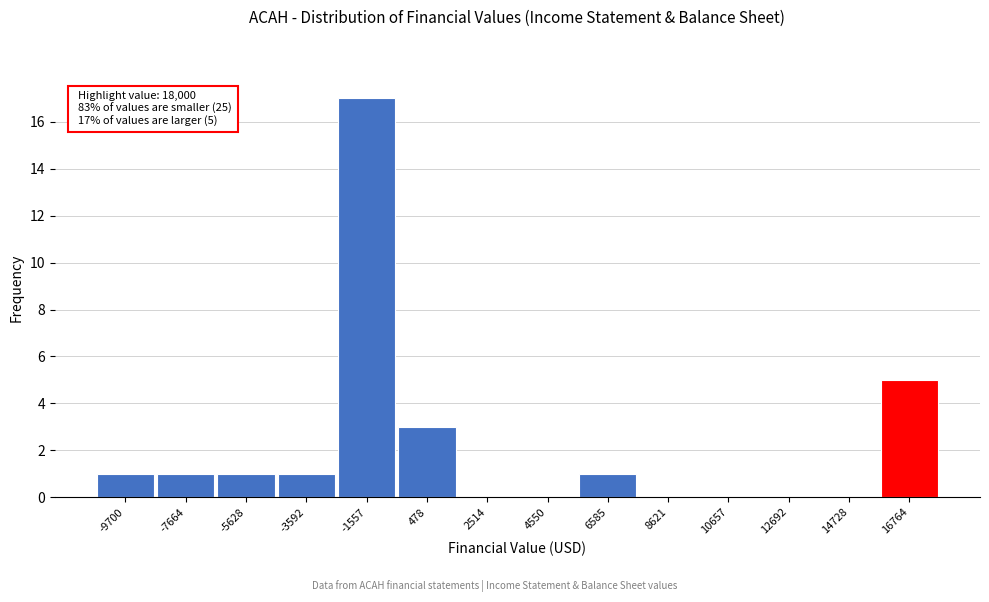

Reading left to right, list all the values displayed in this chart.

-9700=1	-7664=1	-5628=1	-3592=1	-1557=17	478=3	2514=0	4550=0	6585=1	8621=0	10657=0	12692=0	14728=0	16764=5